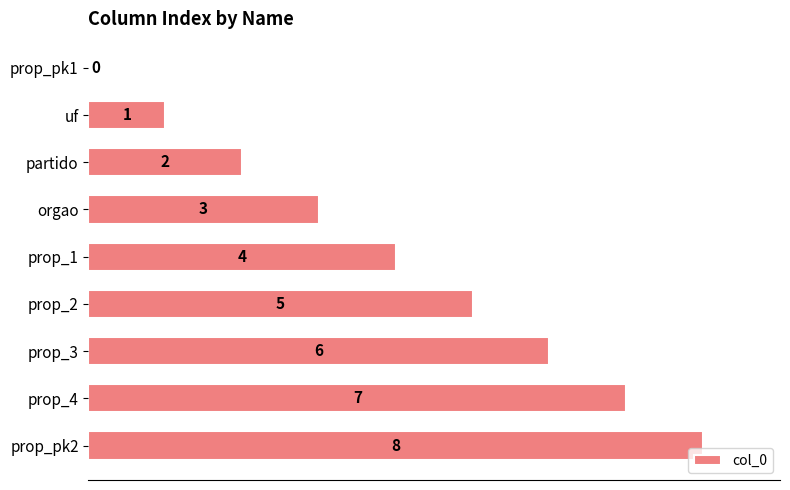

What is the greatest value displayed?

8